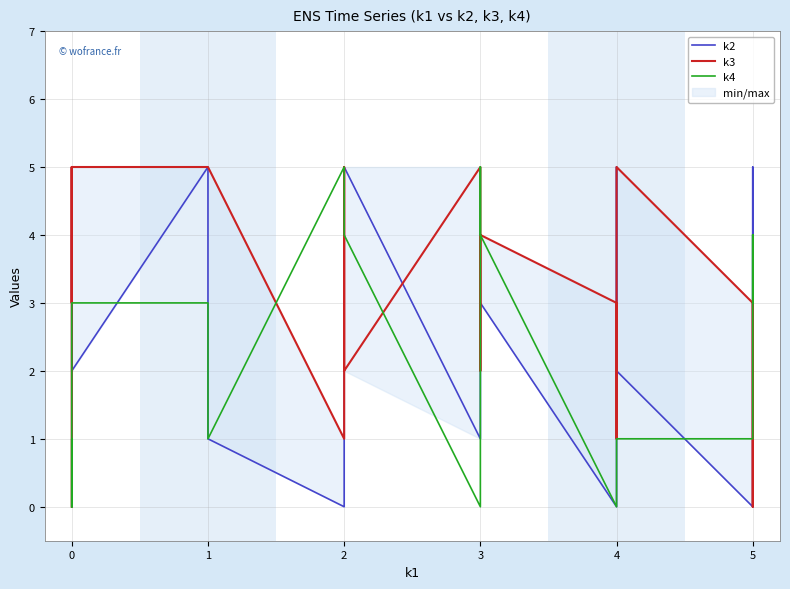

Reading right to left, list all the values displayed in this chart.

k2: 4	0	5	0	2	5	0	3	3	1	5	1	0	1	5	2	5	3	4	0
k3: 3	0	3	3	5	1	3	4	2	5	2	5	1	5	5	5	3	5	1	0
k4: 4	3	4	1	1	0	0	4	5	0	4	4	5	1	3	3	0	1	0	0